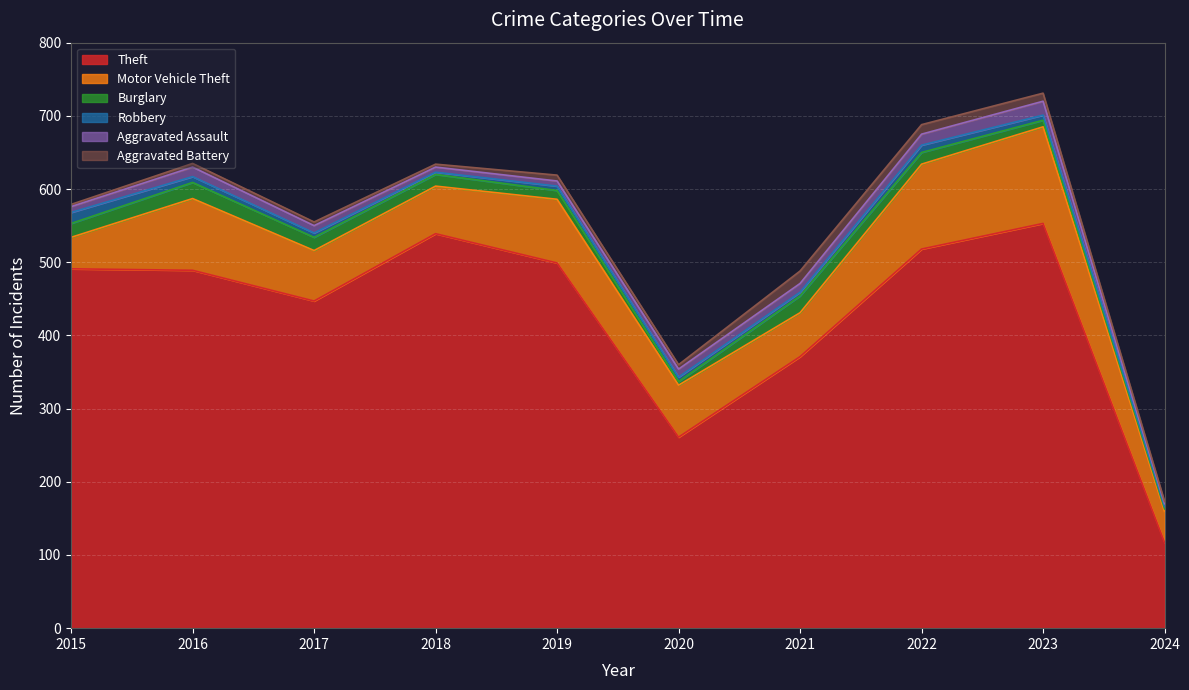

At which label does Aggravated Assault first exceed 11?

2016